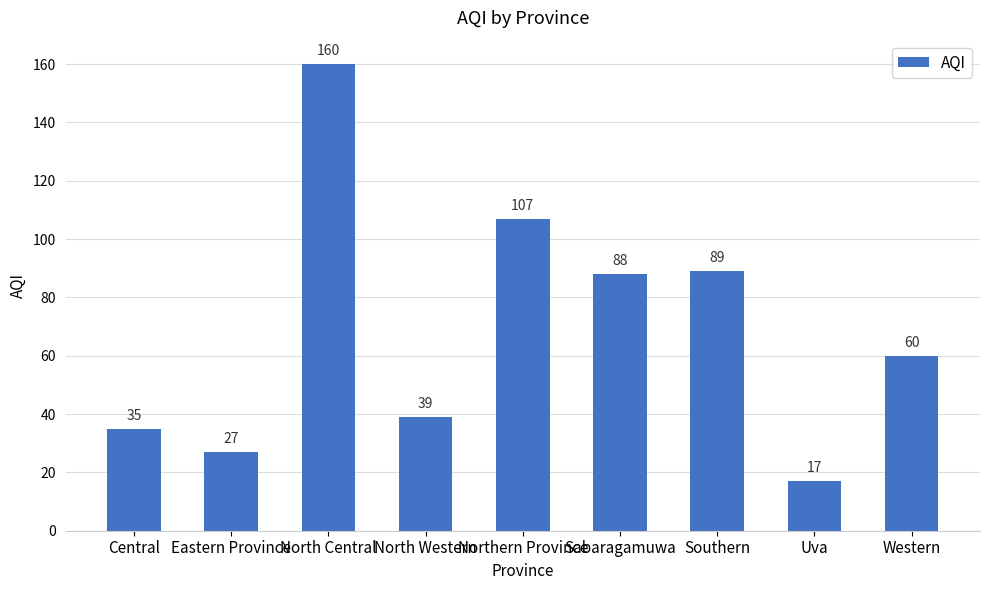

What is the difference between the values at Northern Province and Central?

72